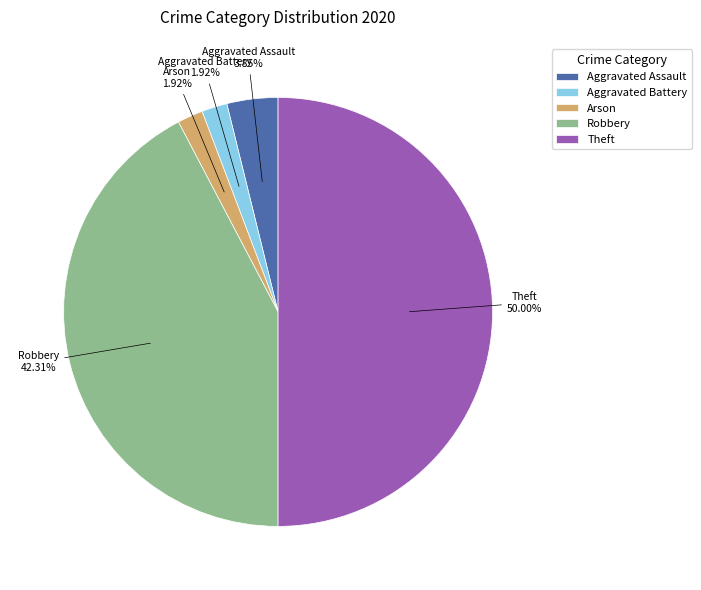

Does Arson represent more than half of the total?

No